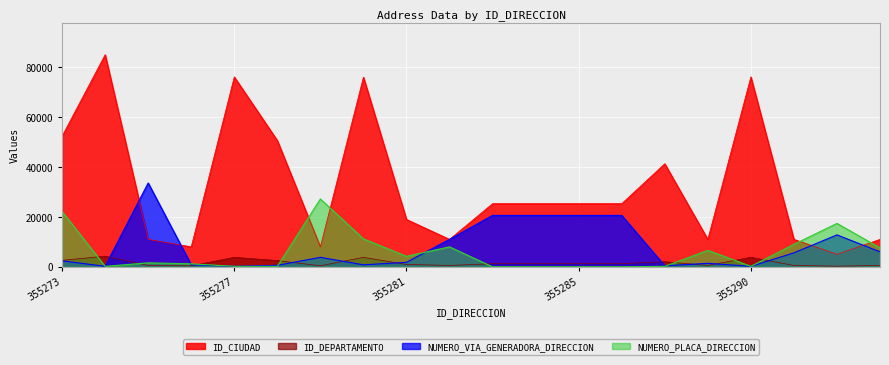

What is the average value of the ID_DEPARTAMENTO series?

1628